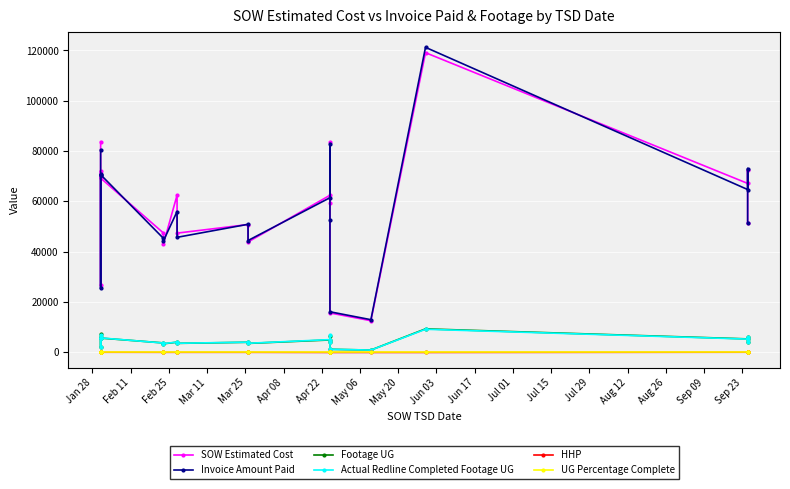

In UG Percentage Complete, how many points are lower than both neighbors (excluding endpoints)?

5